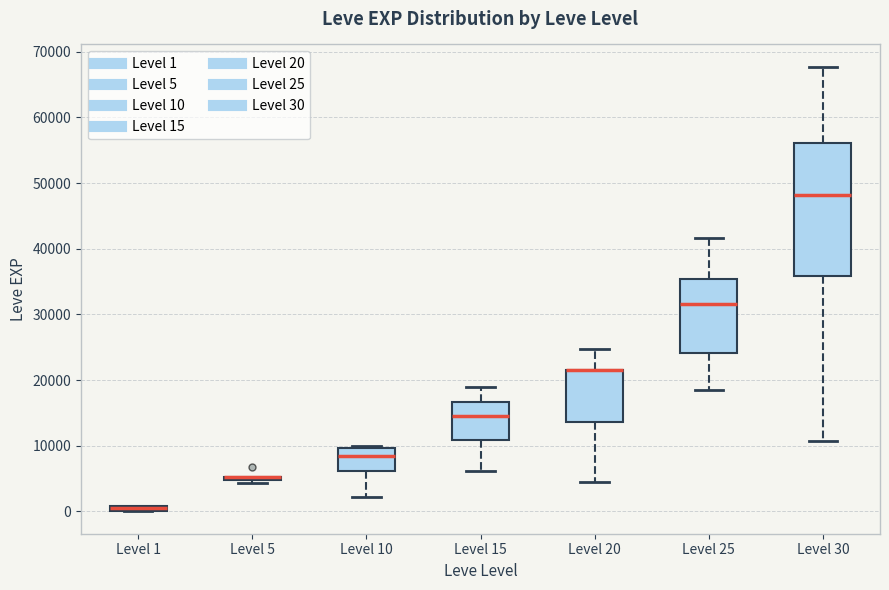

Comparing the boxes themselves (not the whiskers), which one is the tallest?

Level 30